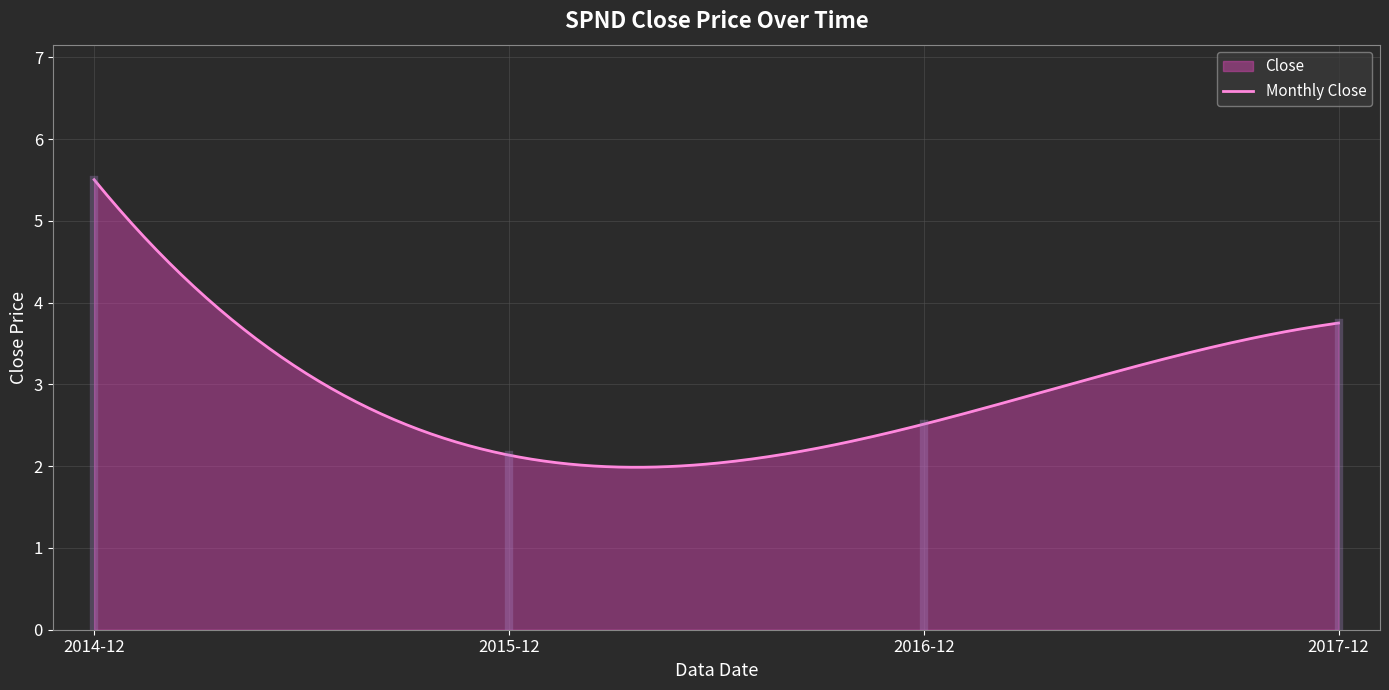

What is the smallest value displayed?

2.0